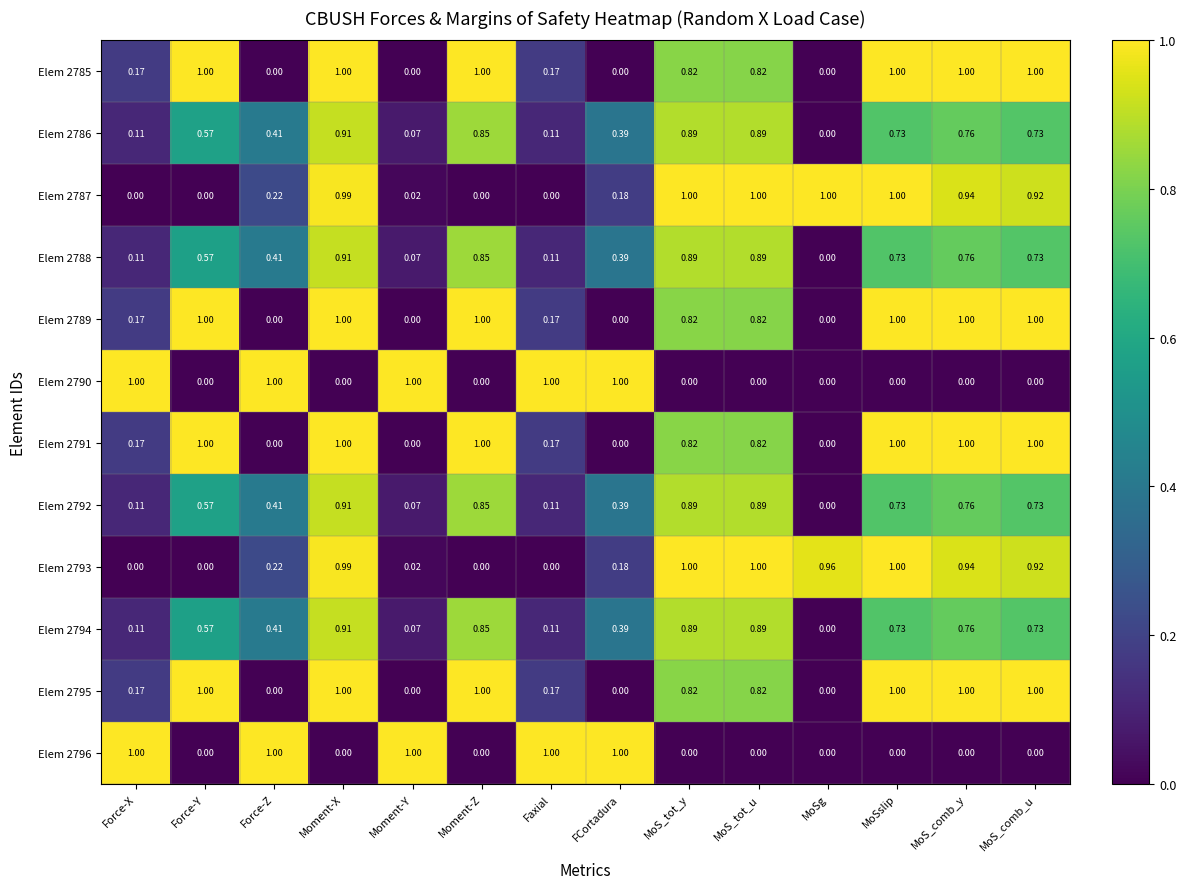

How many distinct data groups are displayed?

12